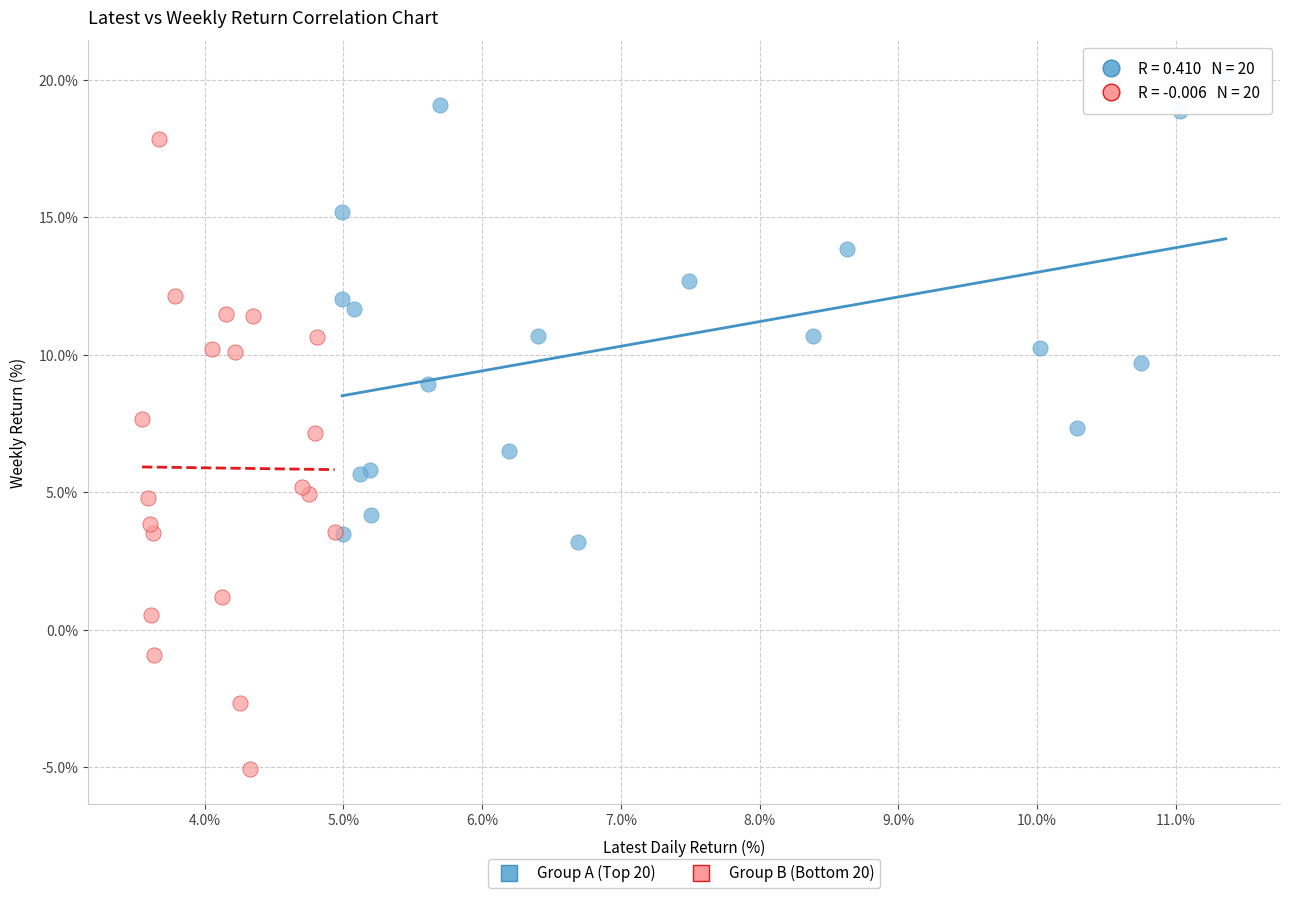

Which series reaches the minimum Y coordinate?

Group B (Bottom 20)